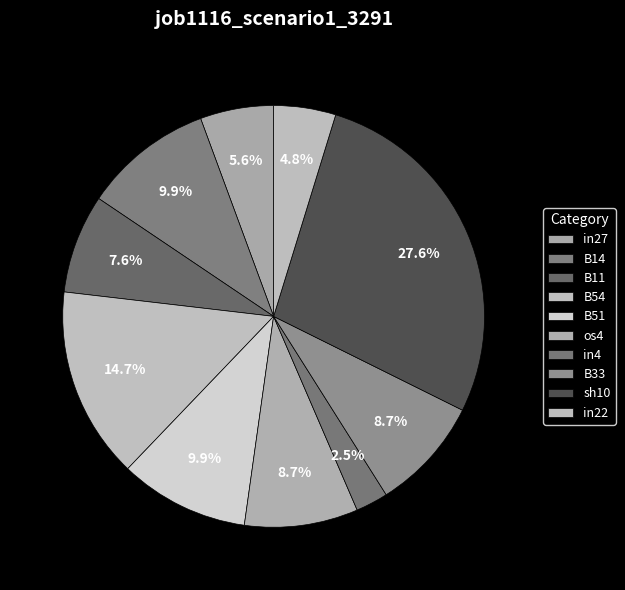

Which has a higher value, B54 or in4?

B54